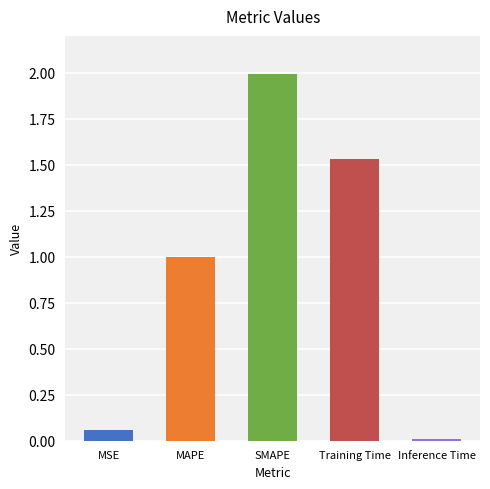

Which category has the lowest value across all series?

Inference Time